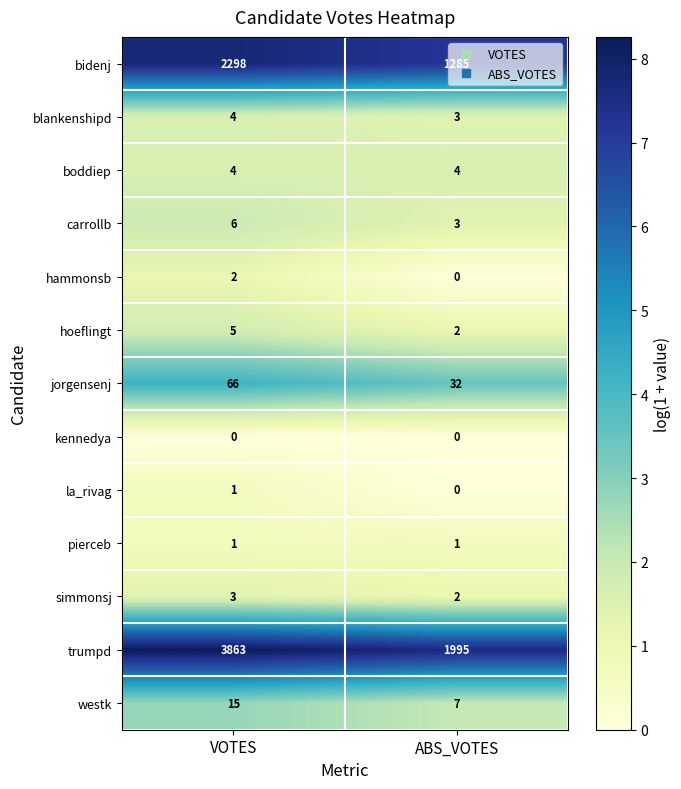

How many categories are shown in the chart?

2